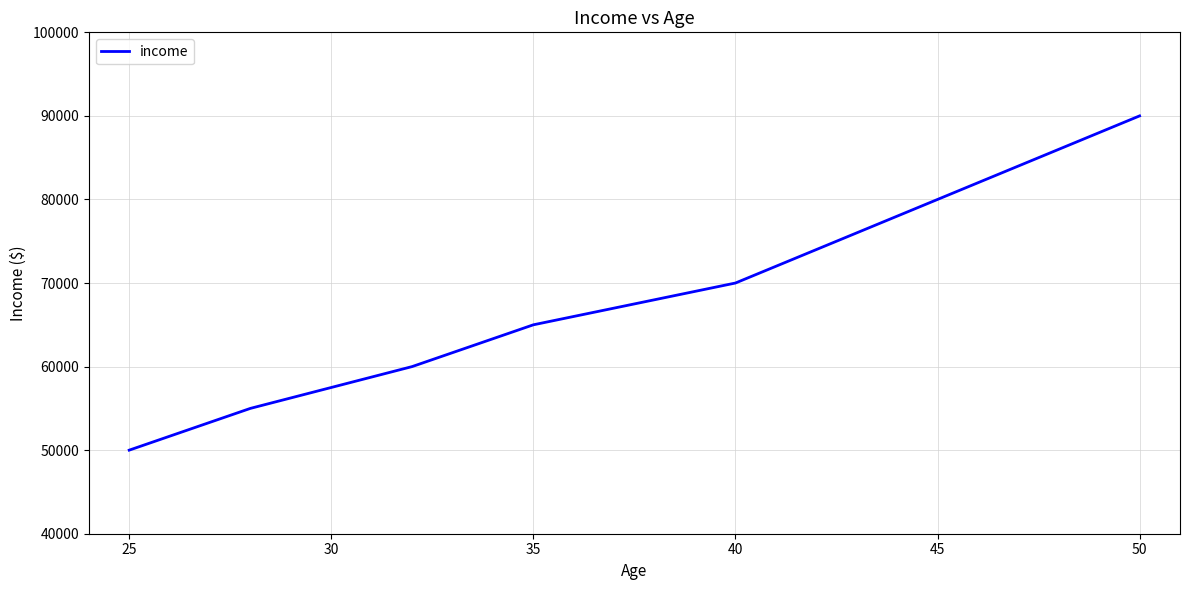

What is the difference between the maximum and minimum values?

40000